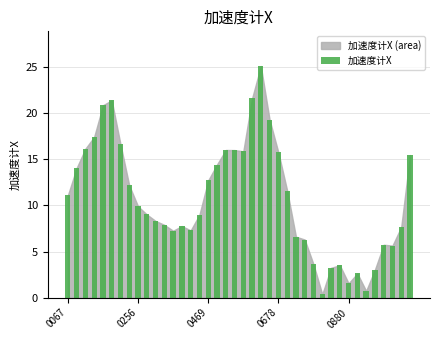

What is the sum of all values?

430.6